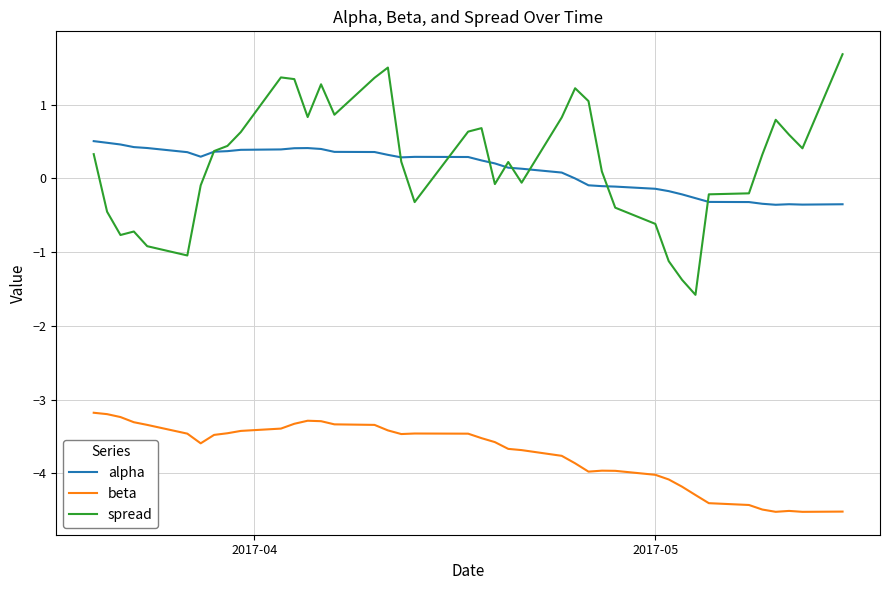

List the series in order of their peak value, lowest first.

beta, alpha, spread